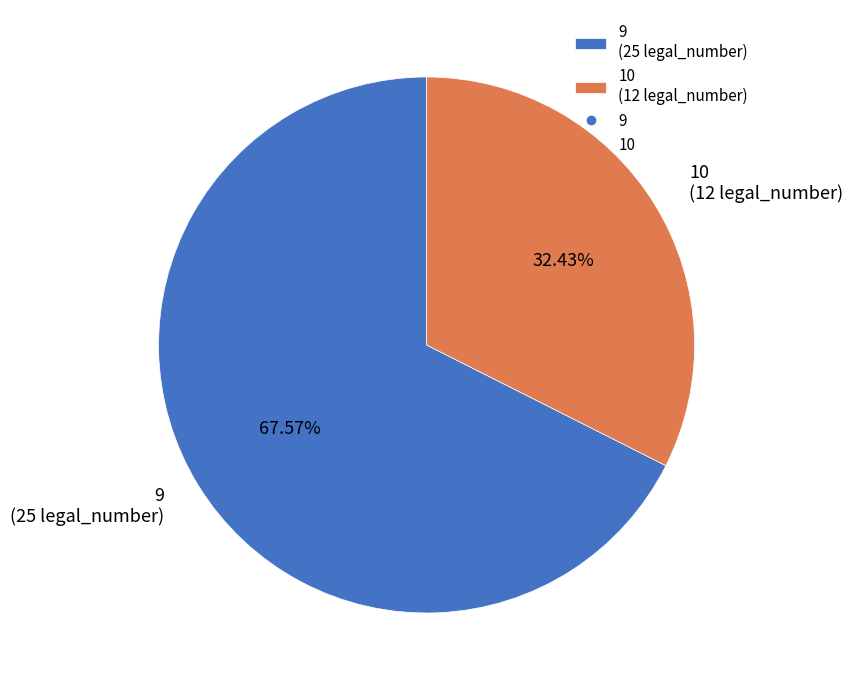

Is the sum of 9 and 10 greater than half?

Yes